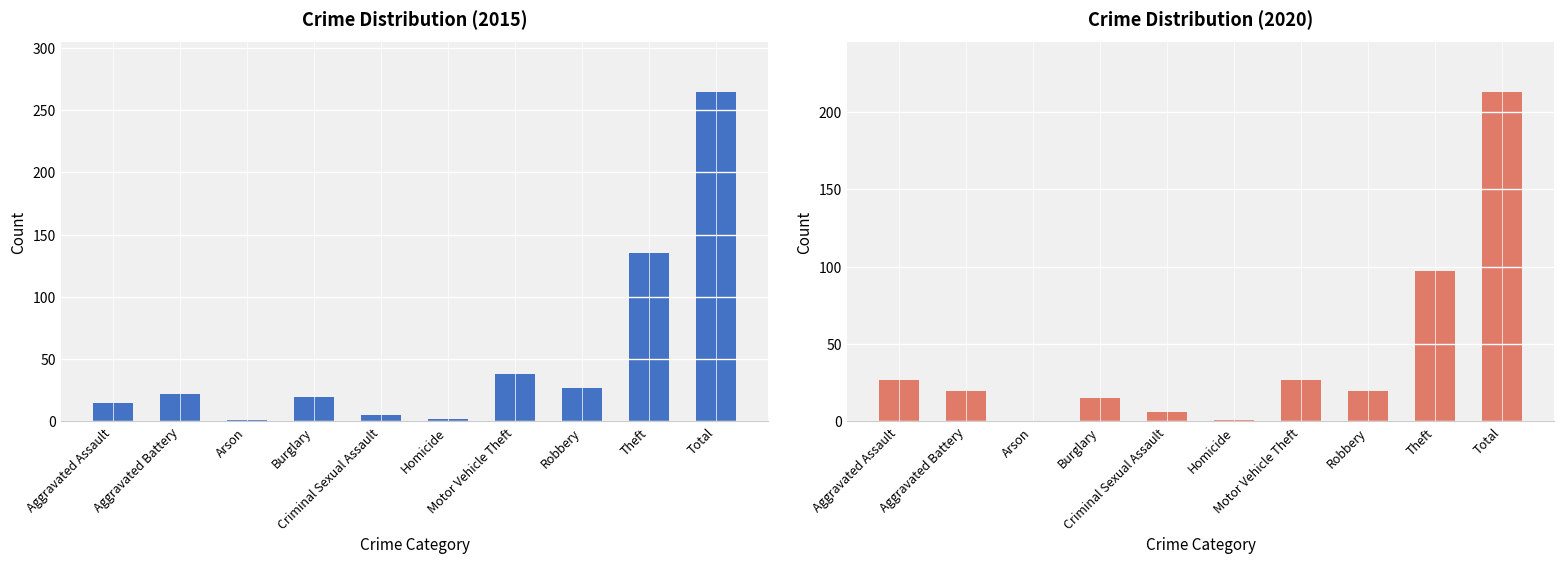

The 2020 series shows 20 at Aggravated Battery. True or false?

True